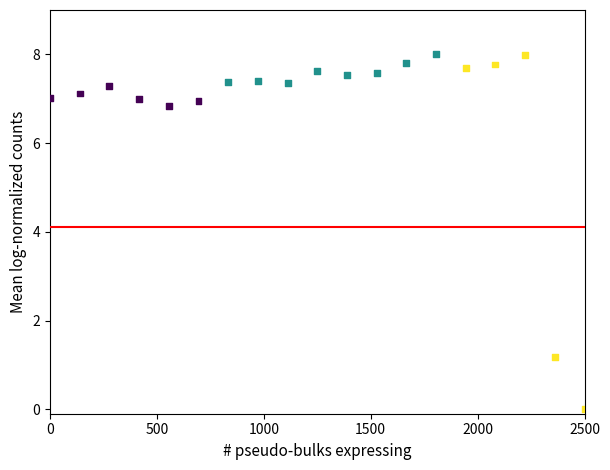

What is the range of Y values (max minus min)?

8.0